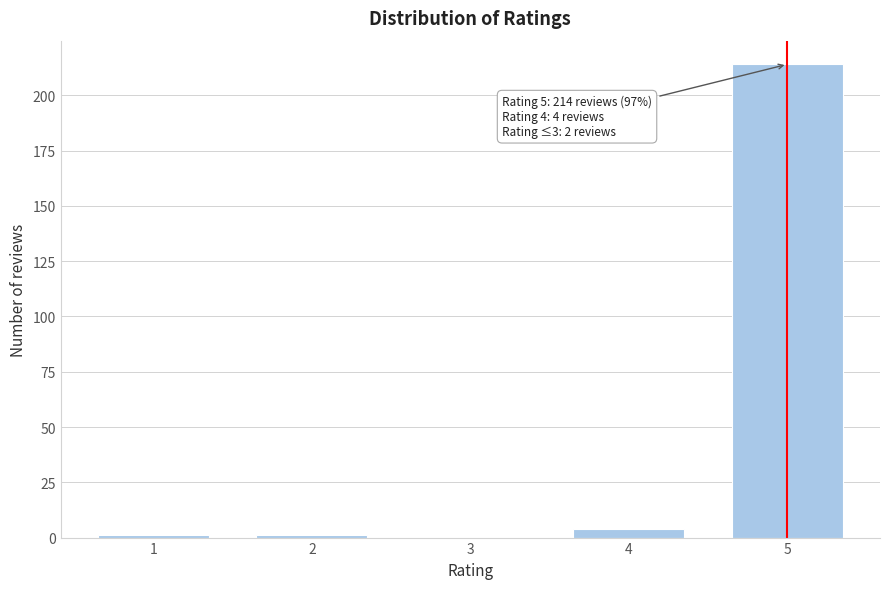

Reading left to right, list all the values displayed in this chart.

1=1	2=1	3=0	4=4	5=214